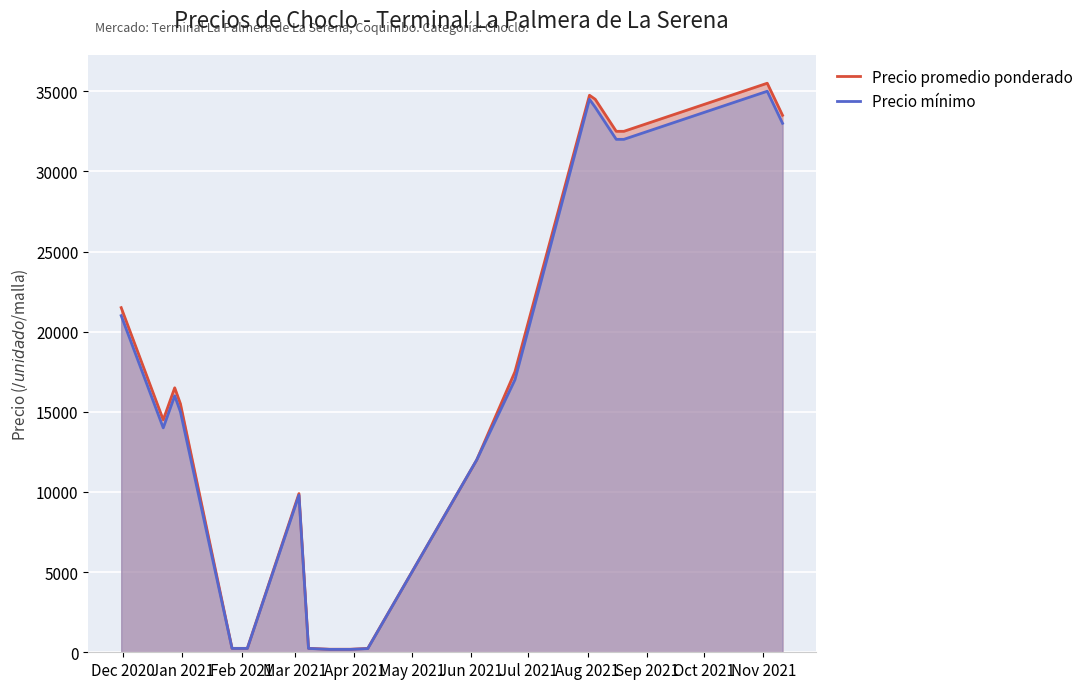

True or false: Precio minimo and Precio promedio ponderado intersect in this chart.

False